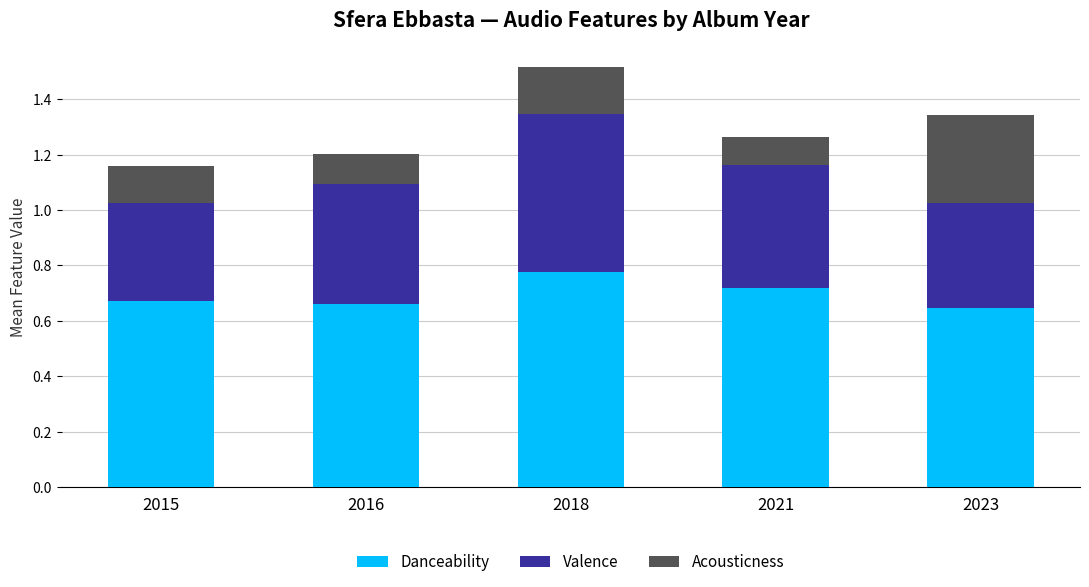

What is the sum of all Danceability values?

3.5